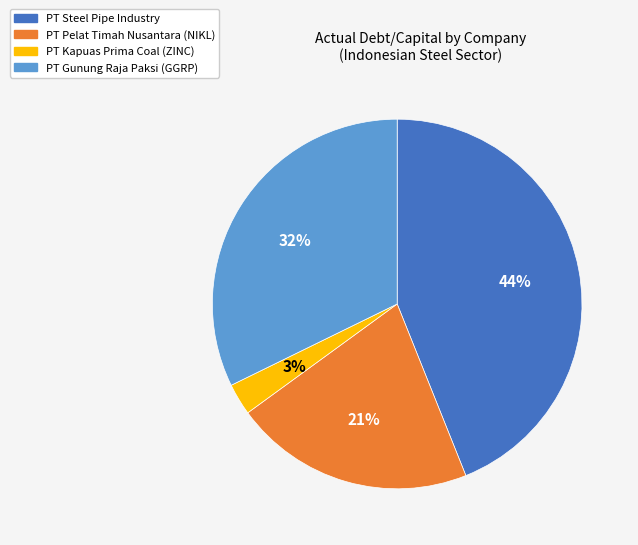

Is there a majority slice in this chart?

No